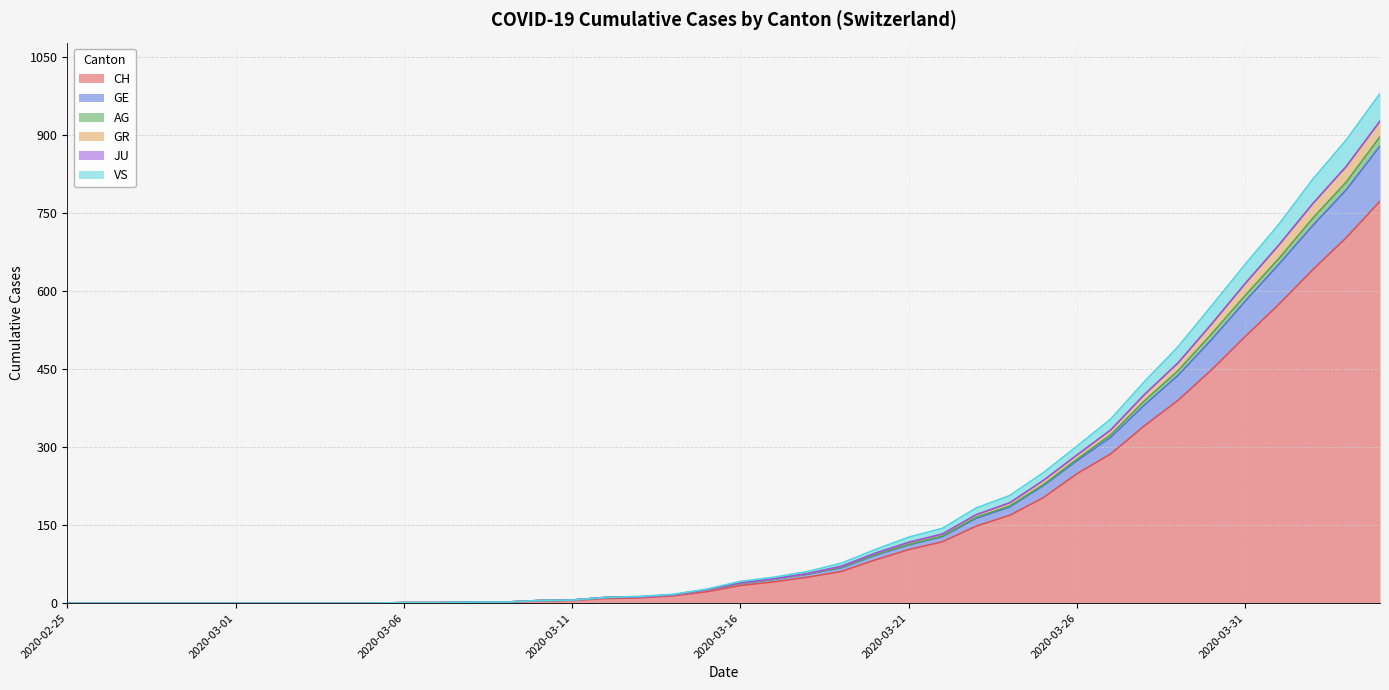

What is the difference between the CH values at 2020-03-11 and 2020-03-19?

56